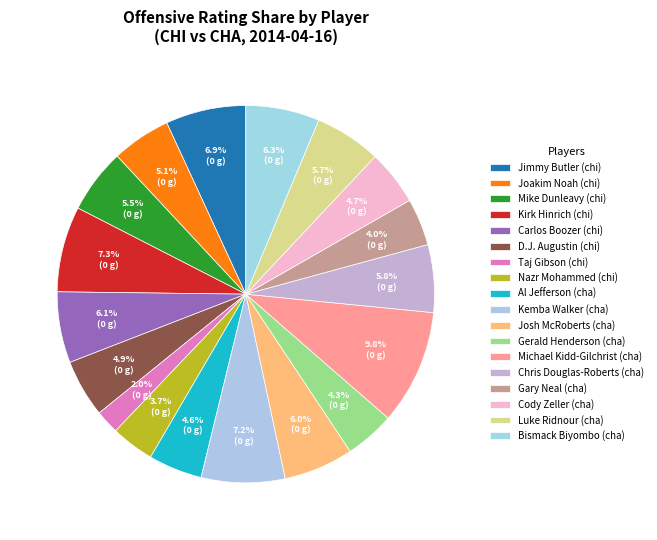

What is the largest slice in the pie chart?

Michael Kidd-Gilchrist (cha)